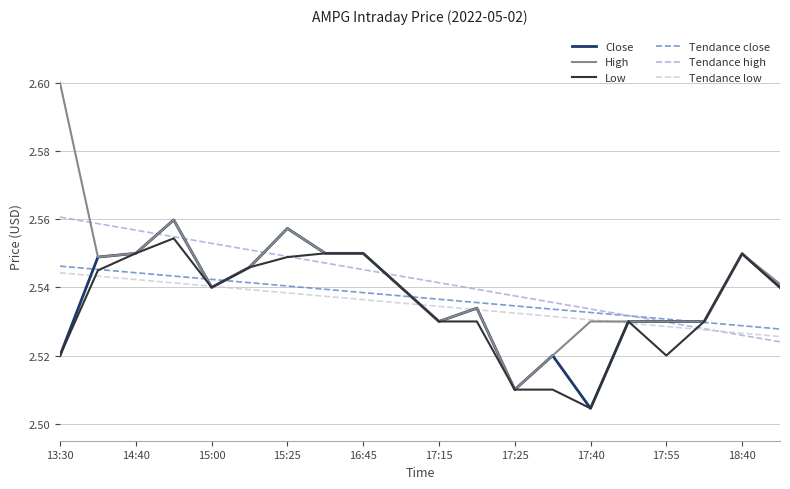

Which series has the widest spread of values?

High